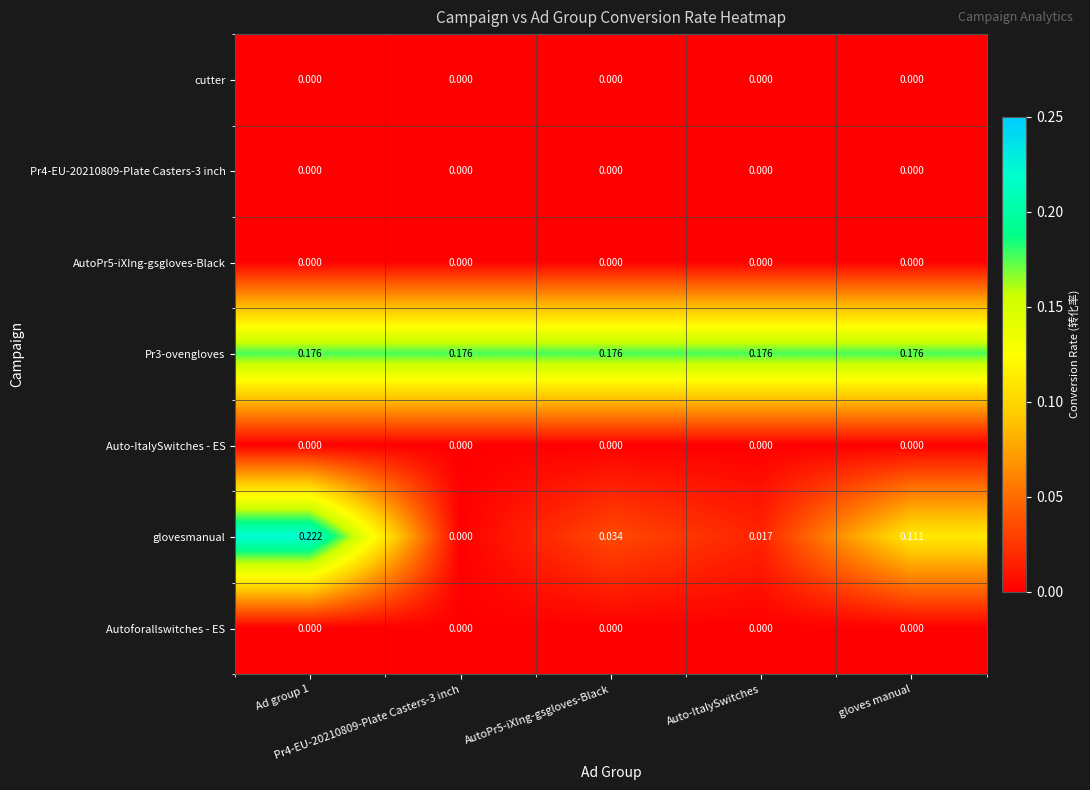

How many categories are shown in the chart?

5